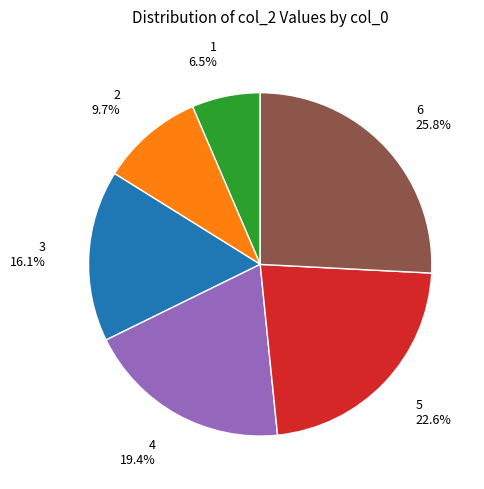

Approximately how many times larger is the value at 4 compared to 1?

3.0